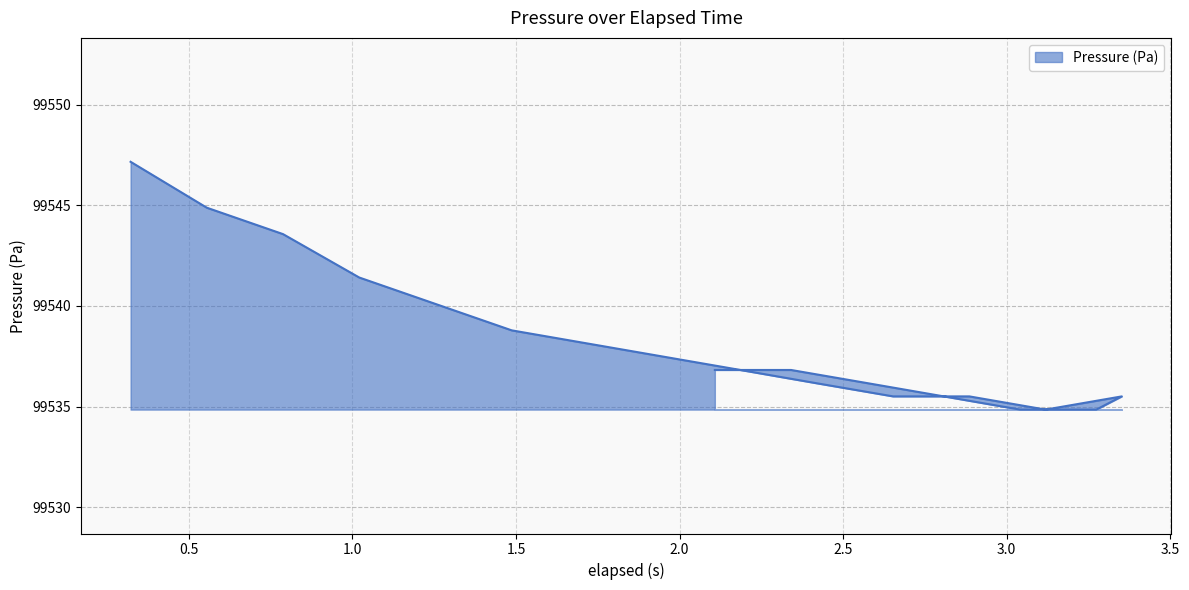

The value at 3.119 is 69060.6. True or false?

False